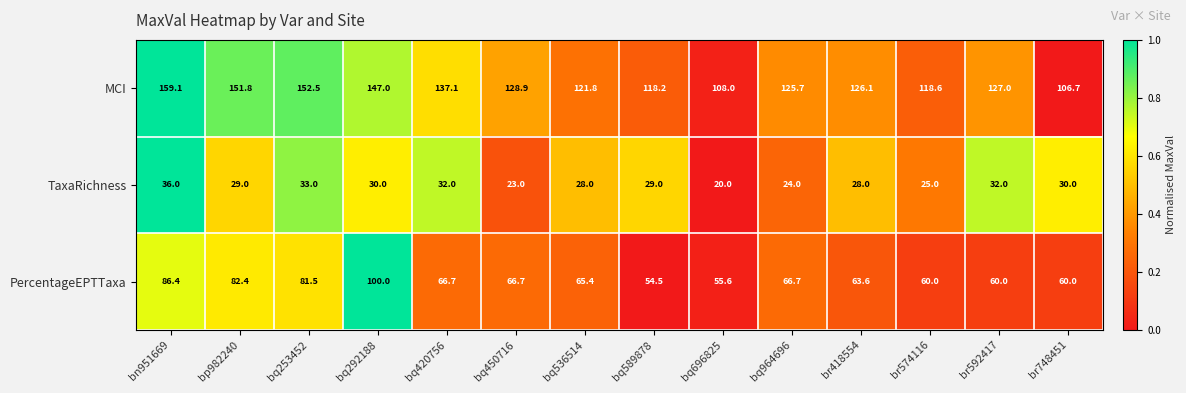

At which category is the sum across all series the highest?

bn951669